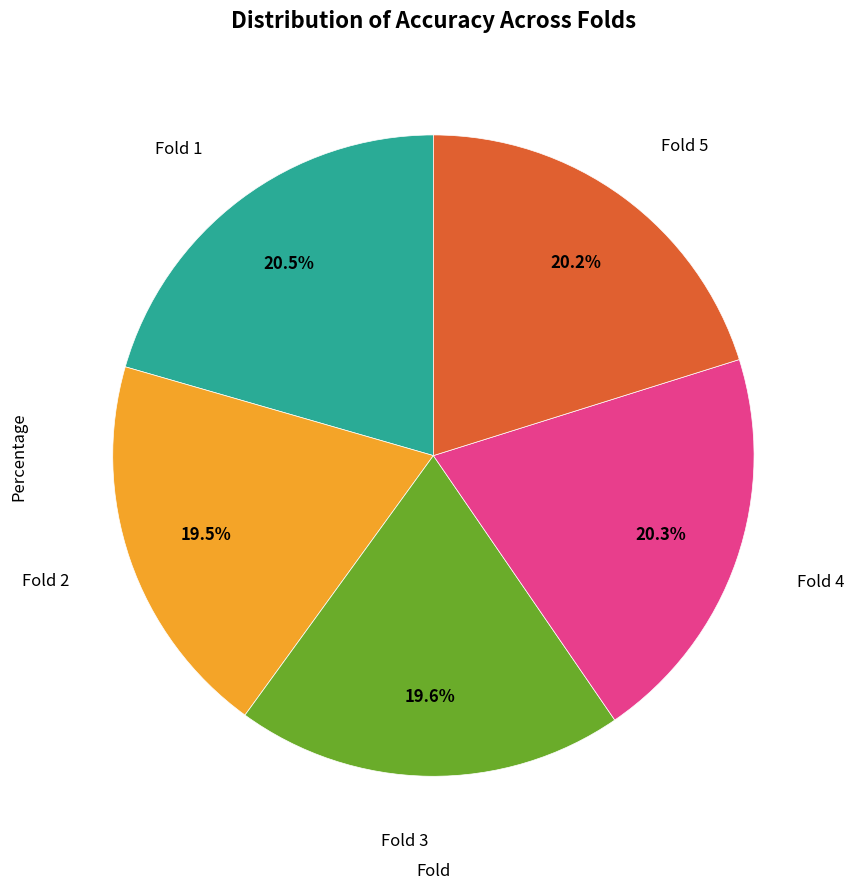

Is there any slice that represents more than half of the pie?

No